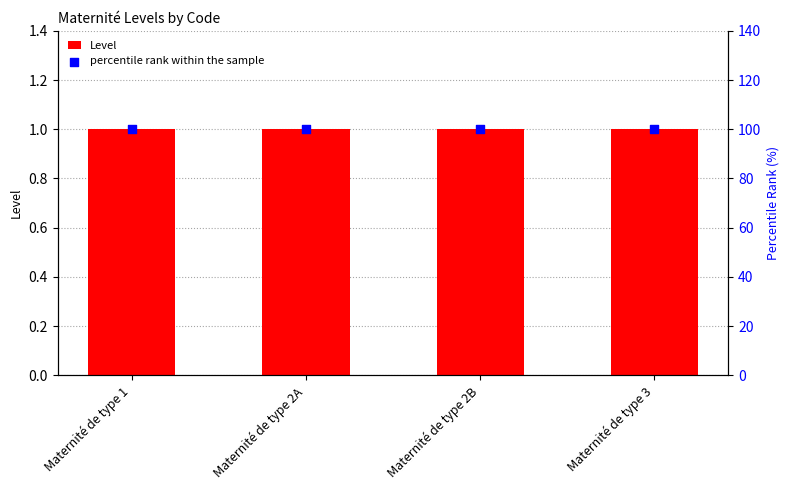

Which series has the widest spread of Y values?

Level